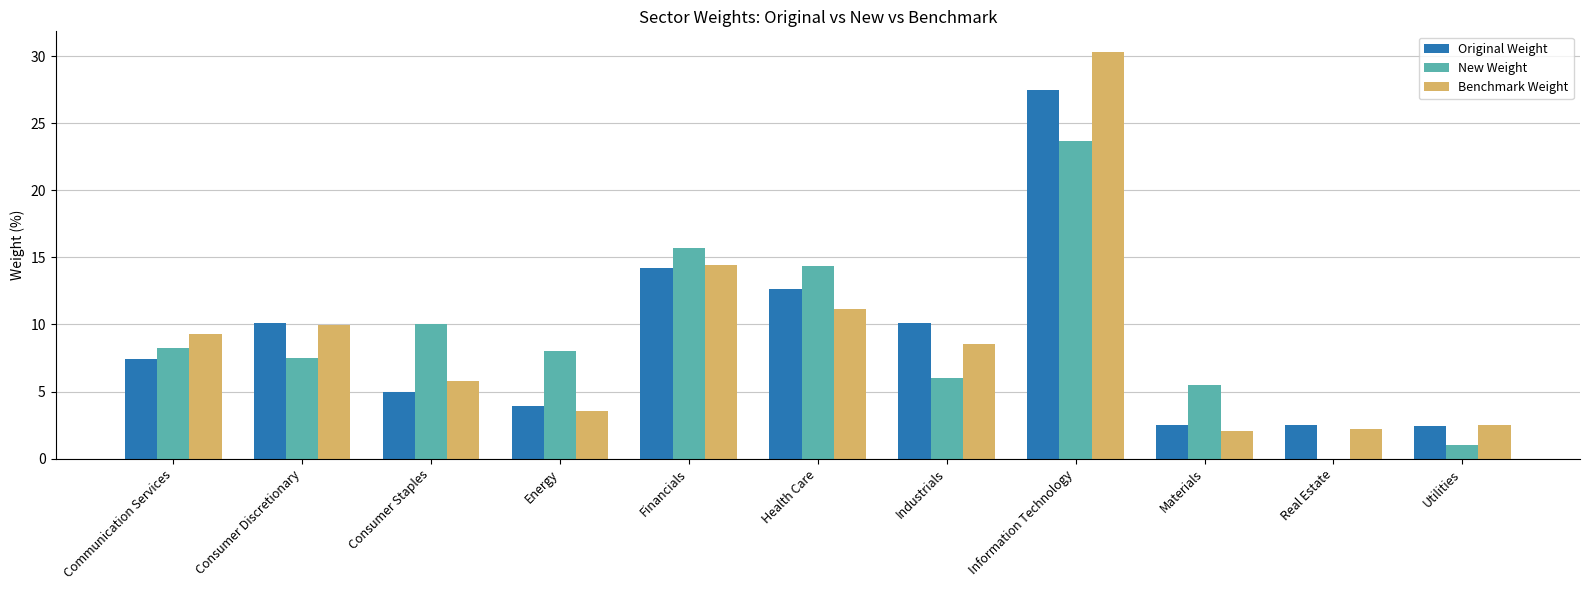

At which label does Original Weight first exceed 7?

Communication Services